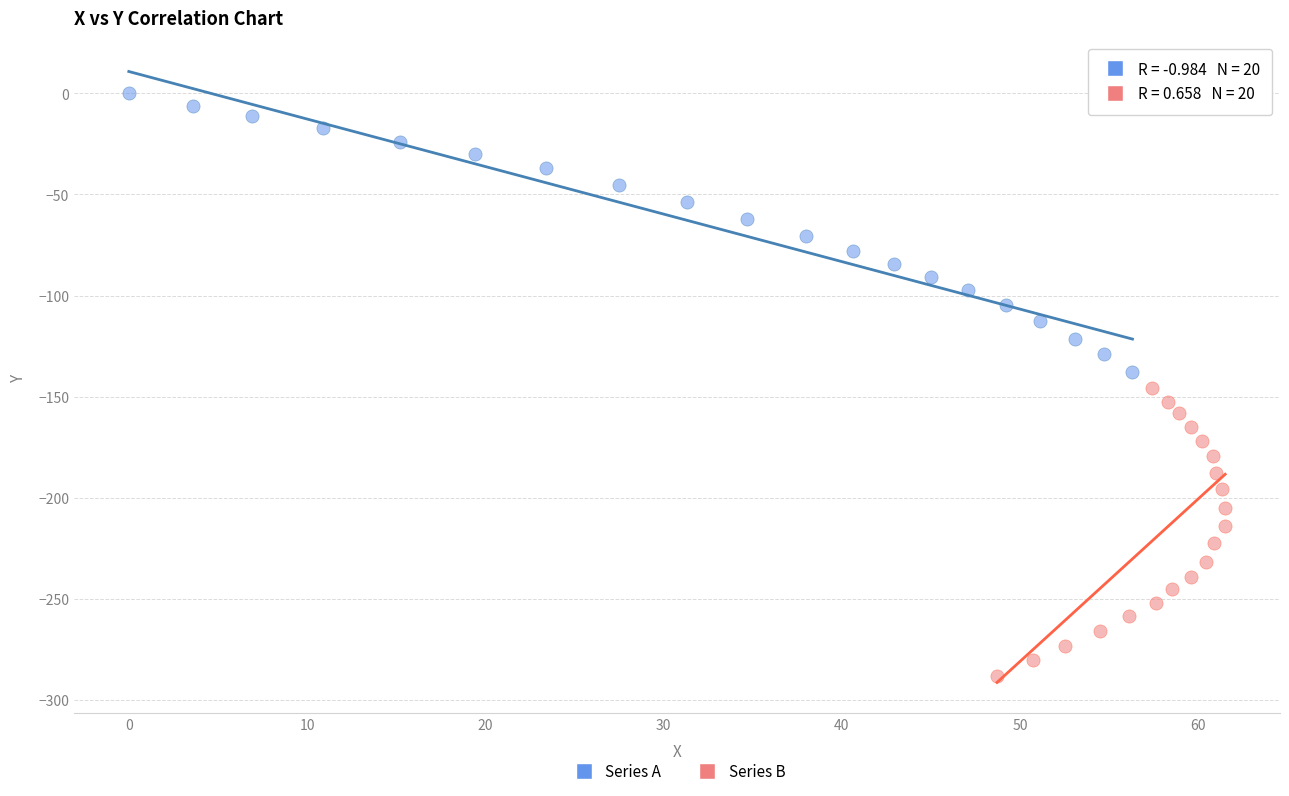

Which series contains the highest Y value?

Series A